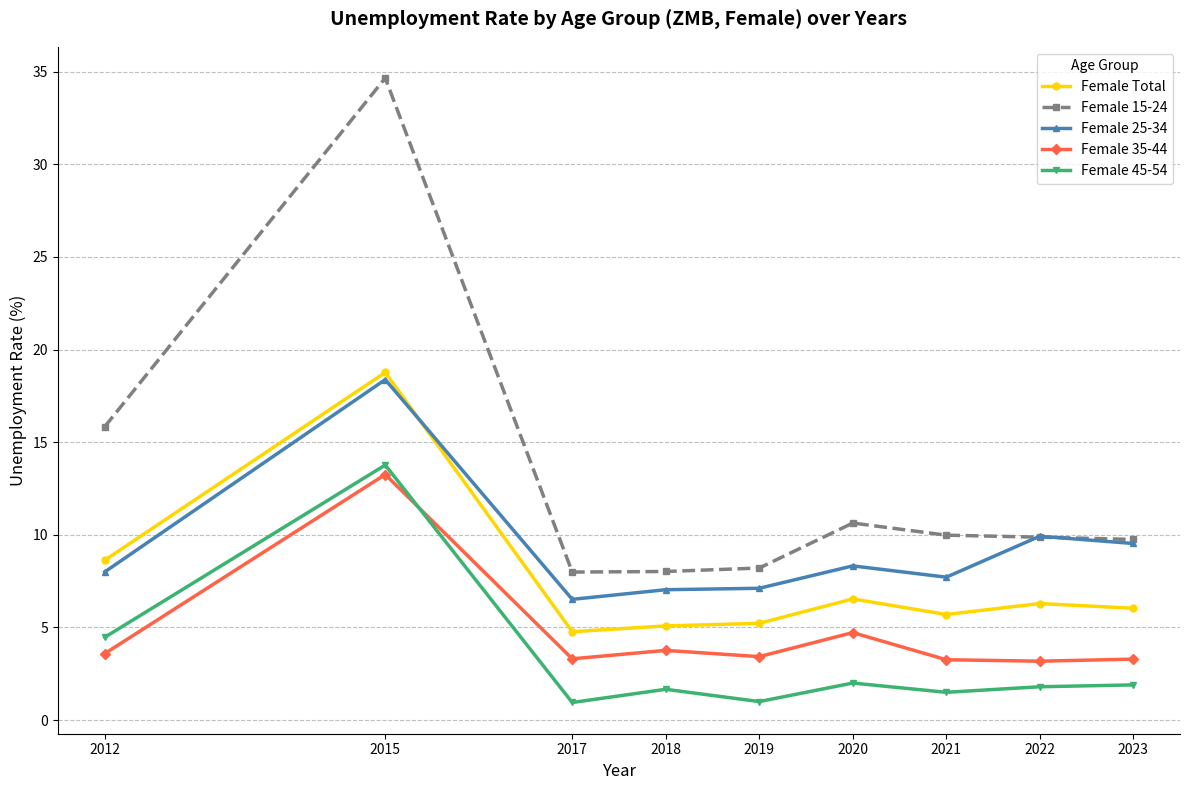

Which series has the largest range (max minus min)?

Female 15-24